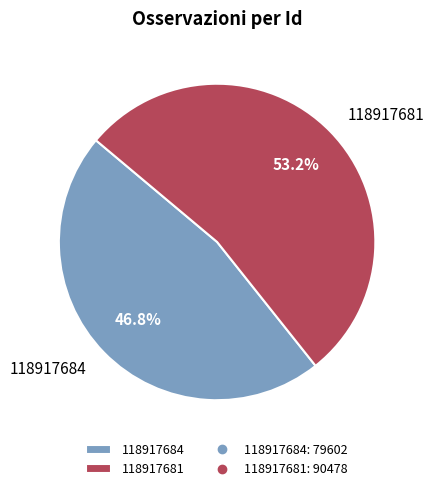

How many slices are in this pie chart?

2